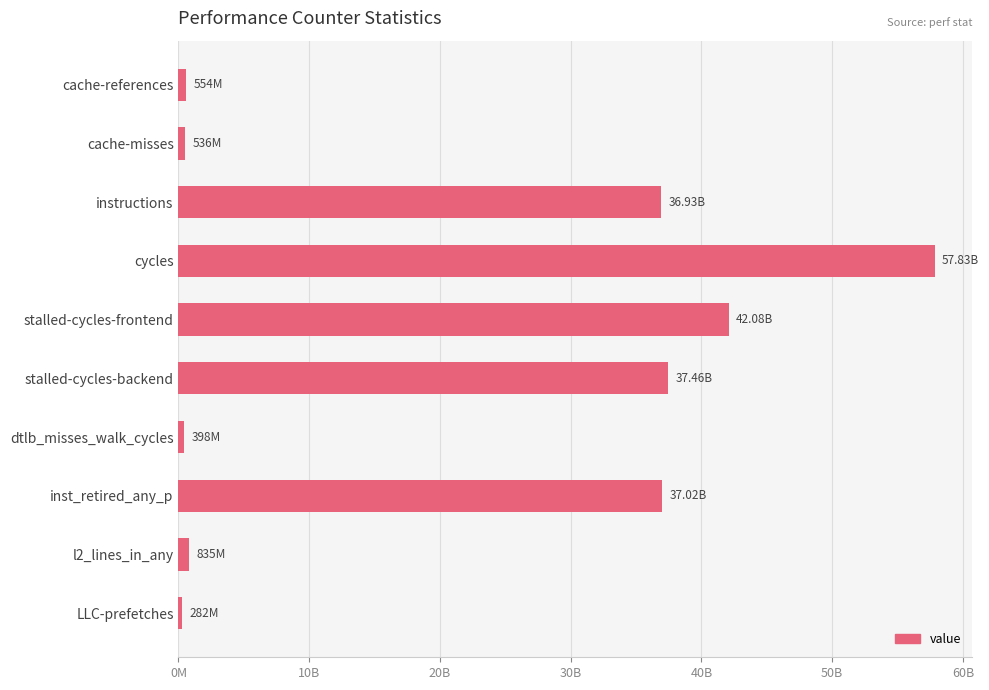

Which label corresponds to the largest value in the chart?

cycles